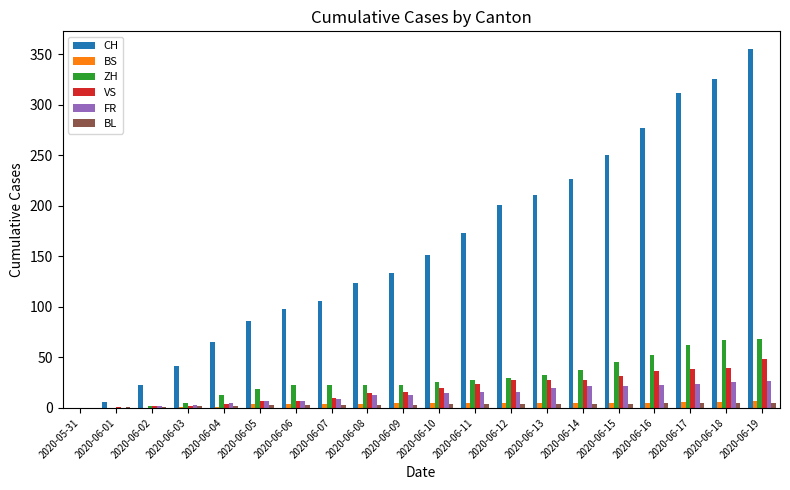

The value of CH at 2020-06-01 is 6. True or false?

True